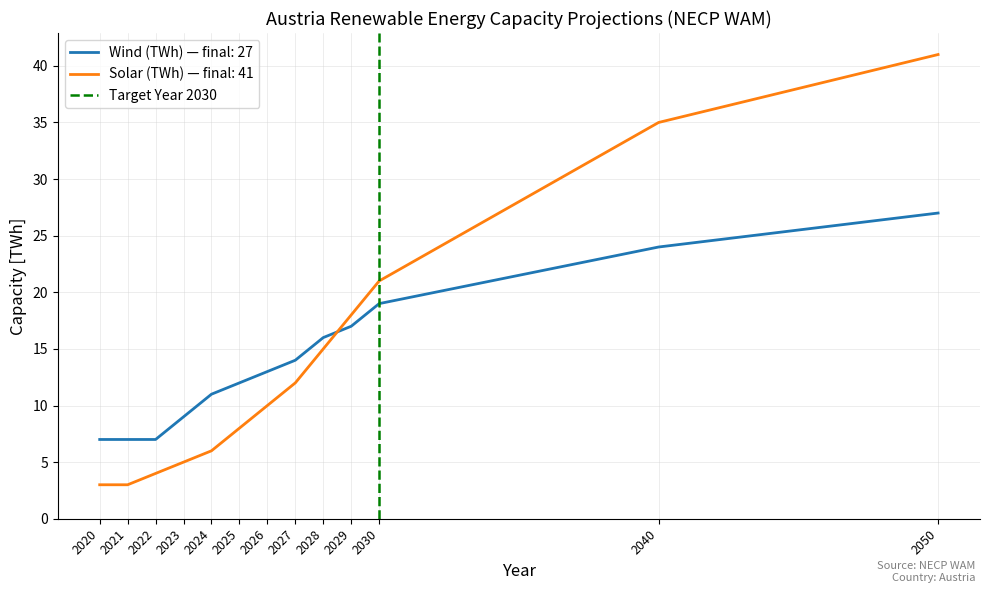

Is the value of Wind (TWh) — final: 27 at 2021 greater than the value of Solar (TWh) — final: 41 at 2021?

Yes